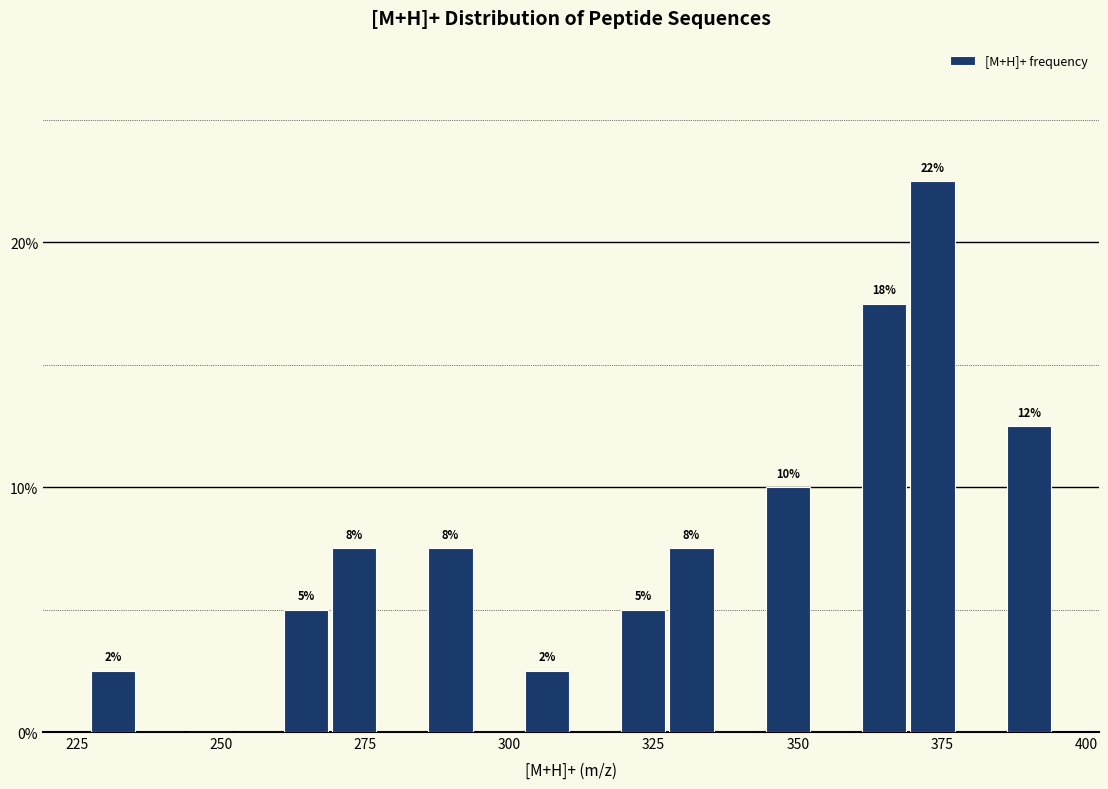

Around what value on the x-axis is the tallest bar? Give the approximate position of its centre, as read against the axis.

375